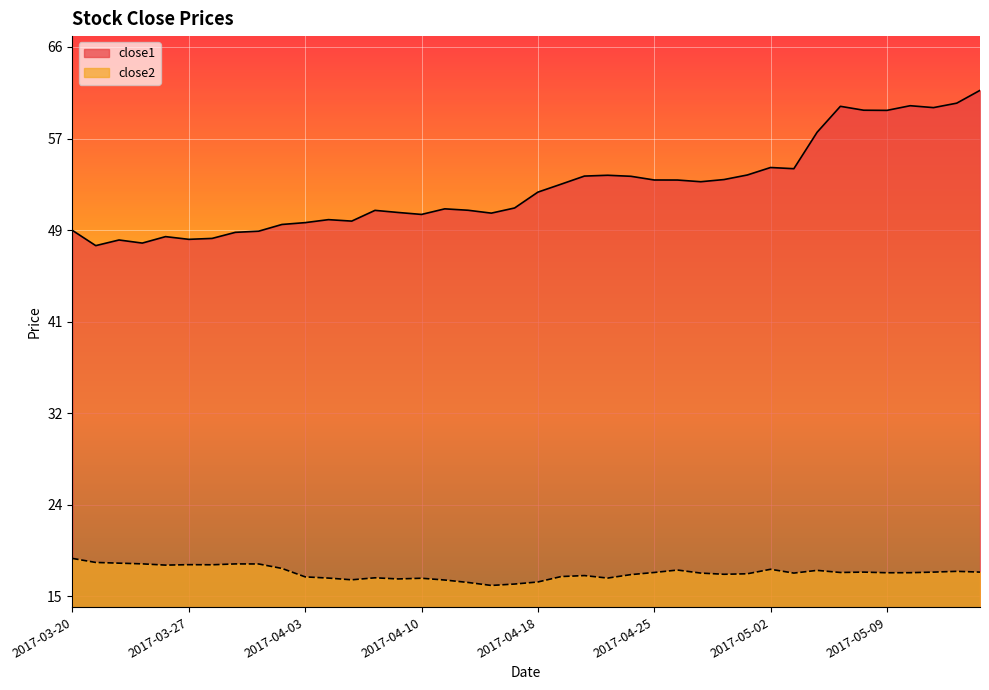

Reading right to left, transcribe all the data shown in this chart.

close1: 61.9	60.7	60.3	60.5	60.1	60.1	60.4	58.0	54.7	54.8	54.1	53.7	53.5	53.6	53.6	54.0	54.1	54.0	53.3	52.5	51.1	50.6	50.9	51.0	50.5	50.6	50.8	49.9	50.0	49.7	49.5	48.9	48.8	48.3	48.2	48.4	47.8	48.1	47.6	49.0
close2: 17.5	17.6	17.5	17.4	17.4	17.5	17.5	17.7	17.4	17.8	17.4	17.3	17.4	17.7	17.5	17.3	17.0	17.2	17.1	16.6	16.4	16.3	16.6	16.8	16.9	16.9	17.0	16.8	17.0	17.1	17.8	18.3	18.3	18.2	18.2	18.1	18.3	18.3	18.4	18.8